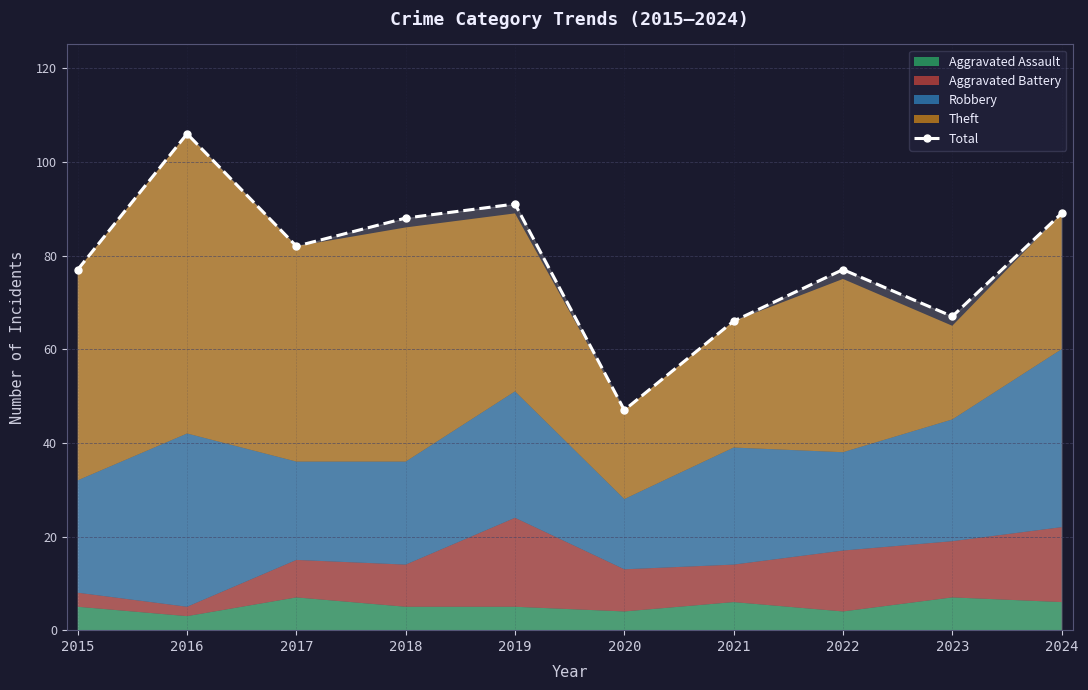

What is the minimum value shown in the chart?

47